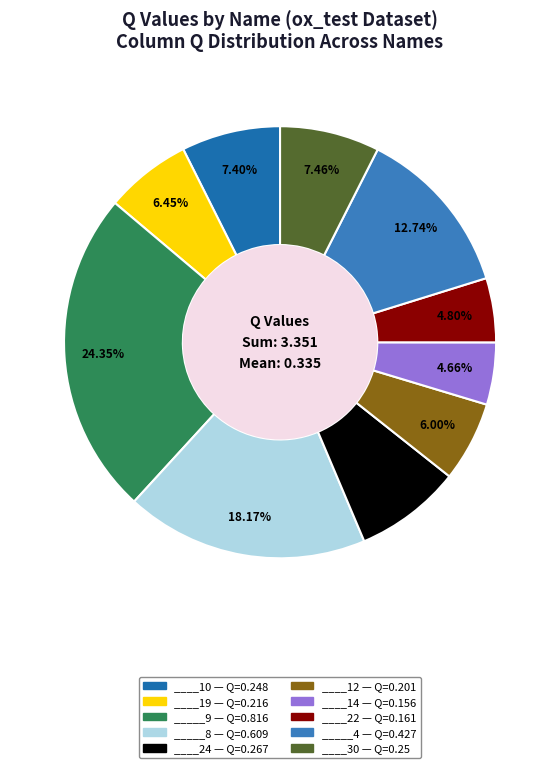

Which slice is the largest?

_____9